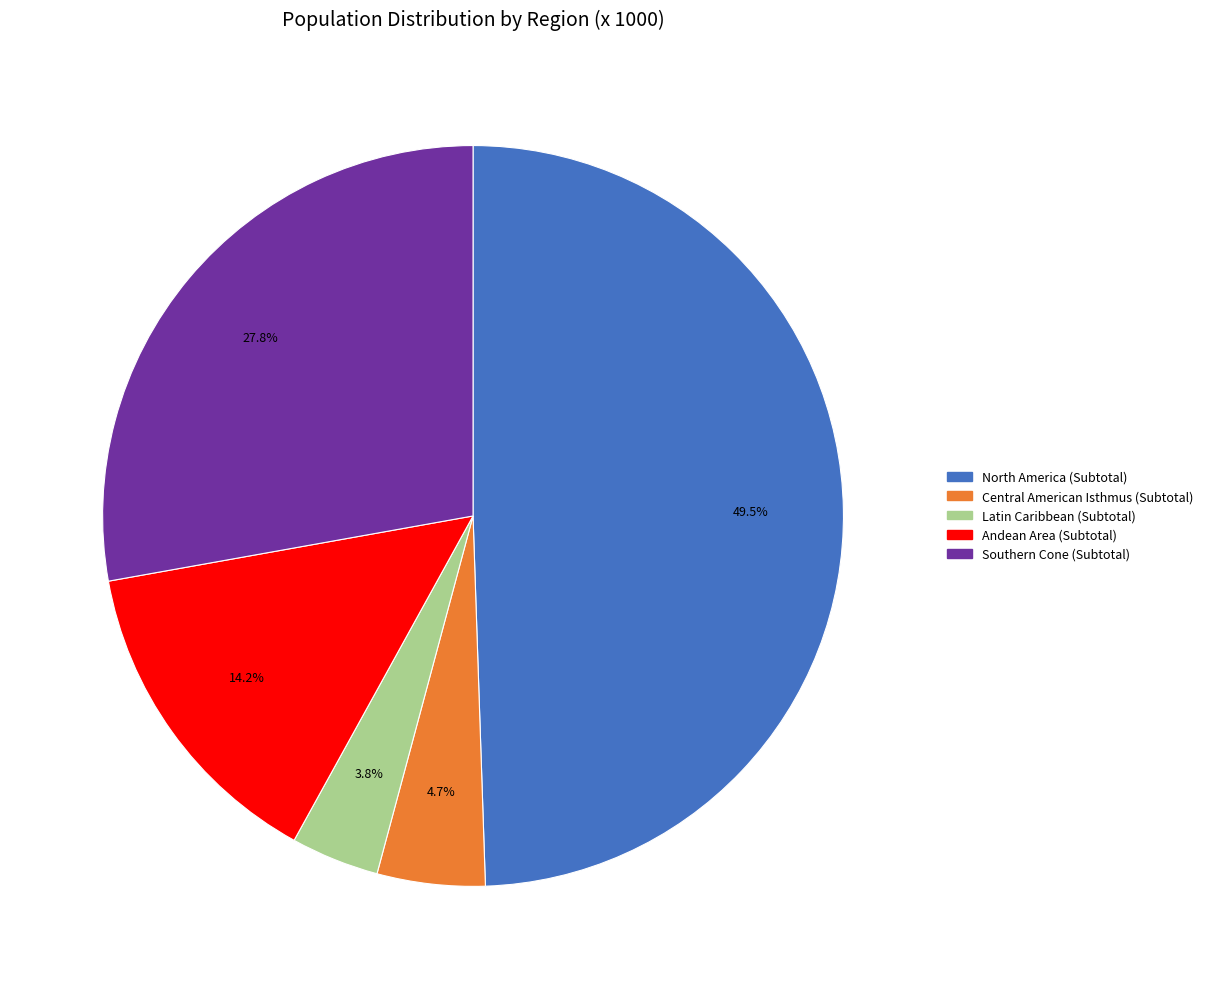

What is the largest slice in the pie chart?

North America (Subtotal)